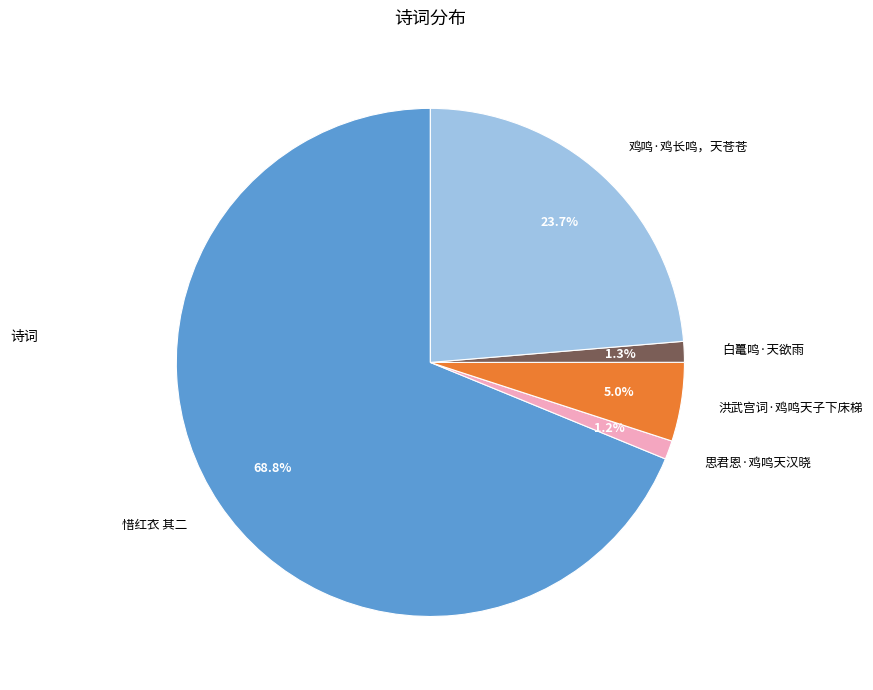

Between 思君恩·鸡鸣天汉晓 and 洪武宫词·鸡鸣天子下床梯, which is larger?

洪武宫词·鸡鸣天子下床梯